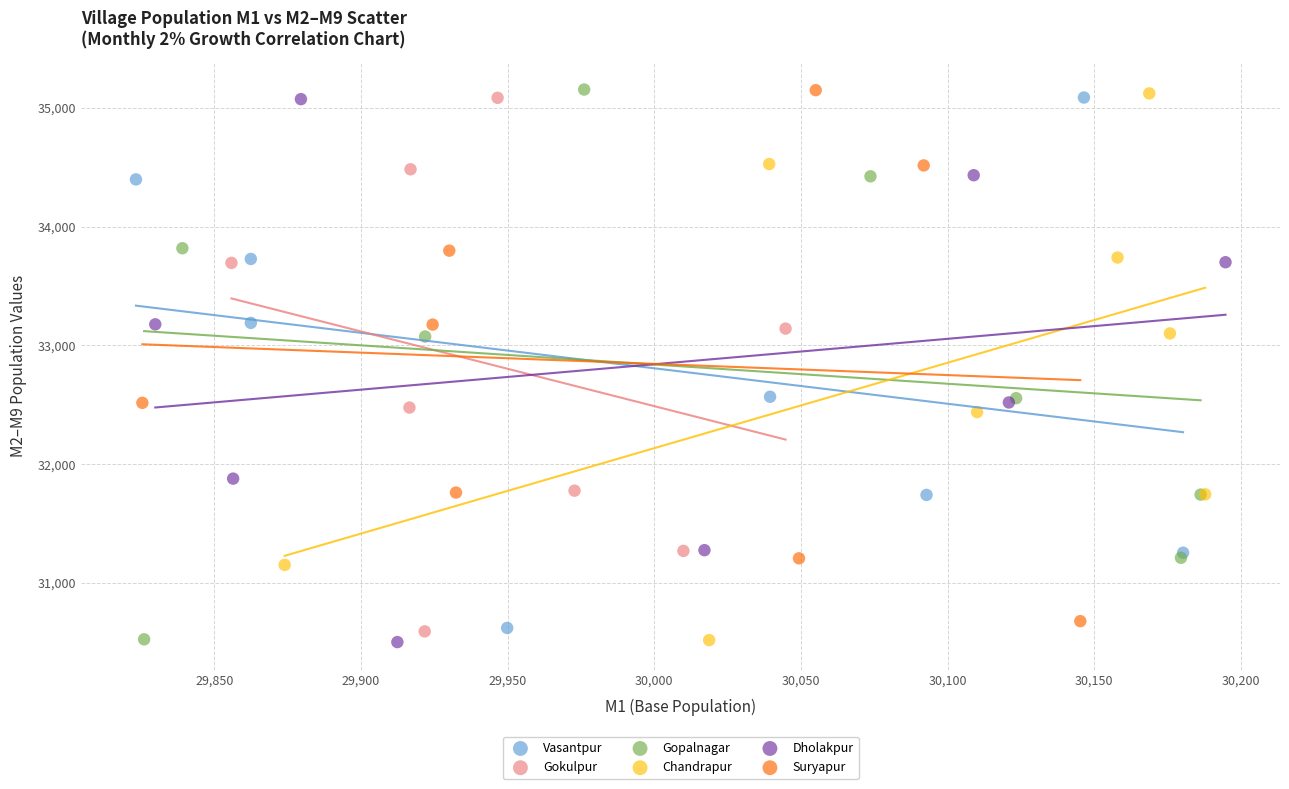

Which series has the largest Y range (max minus min)?

Gopalnagar